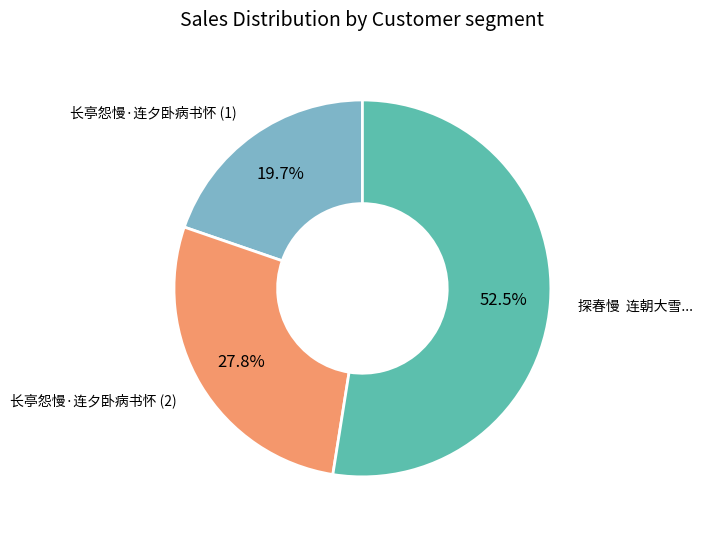

Is there any slice that represents more than half of the pie?

Yes